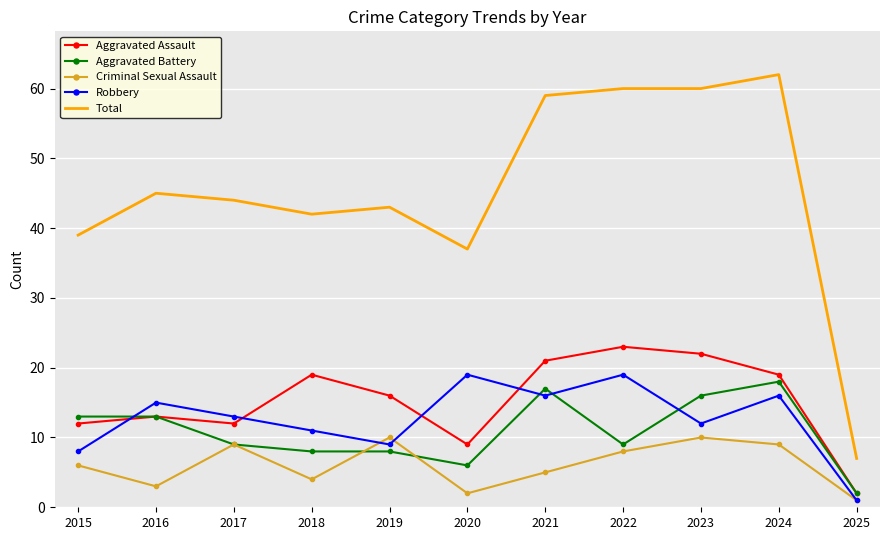

True or false: Robbery and Aggravated Assault intersect in this chart.

True